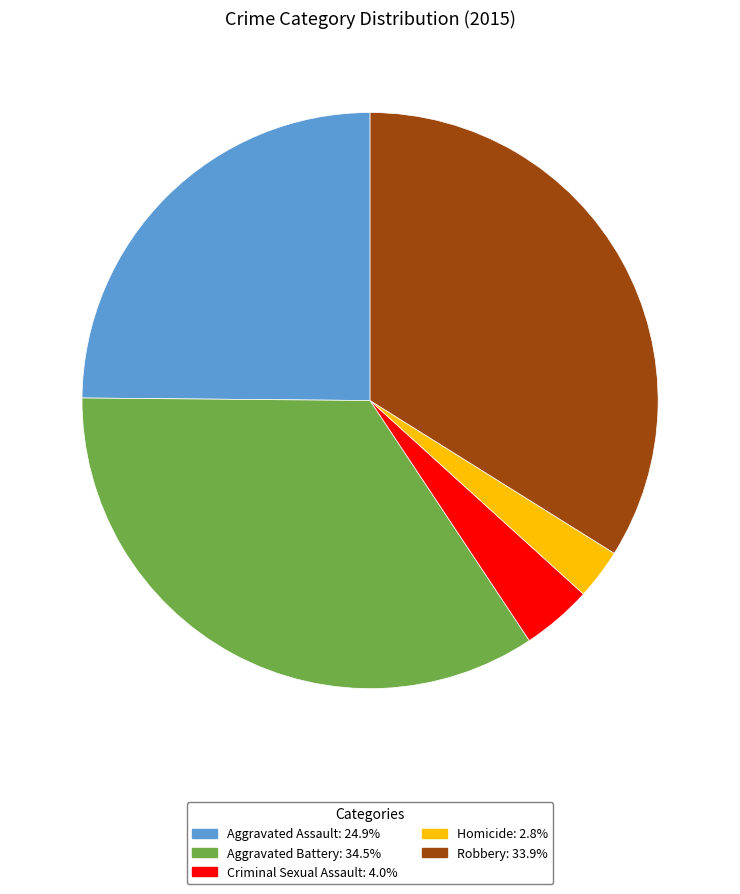

Rank the categories by value from highest to lowest.

Aggravated Battery, Robbery, Aggravated Assault, Criminal Sexual Assault, Homicide